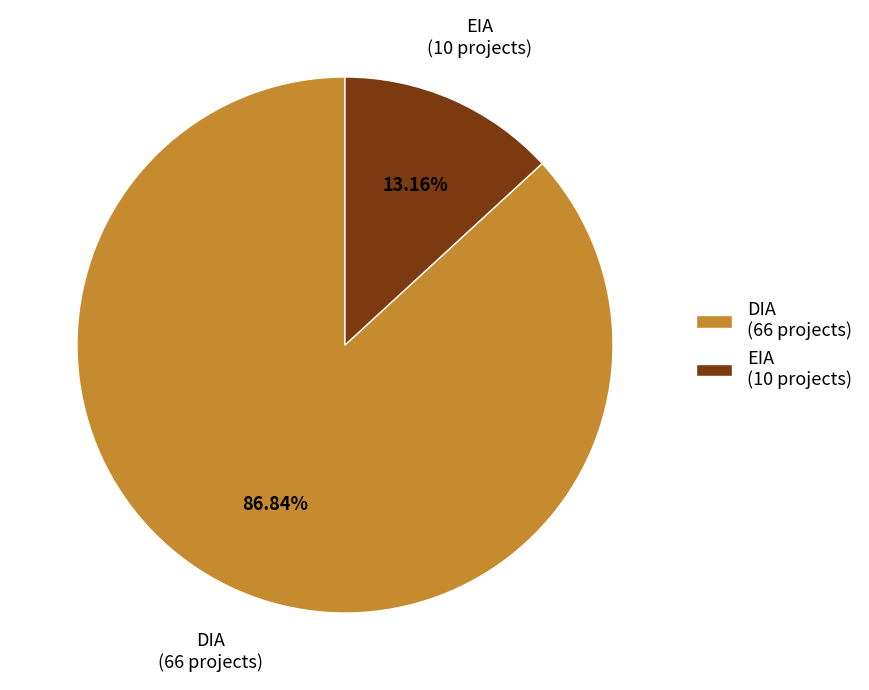

What percentage is NOT represented by DIA?

13.2%